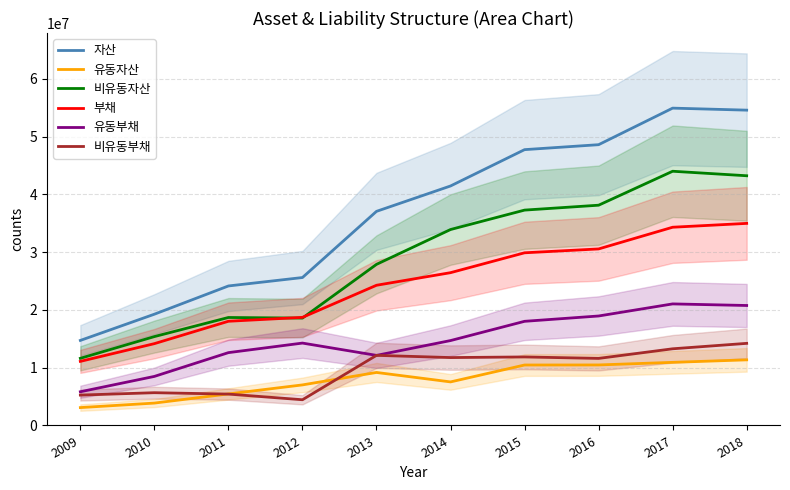

How many values in the 부채 series exceed 26452439?

4